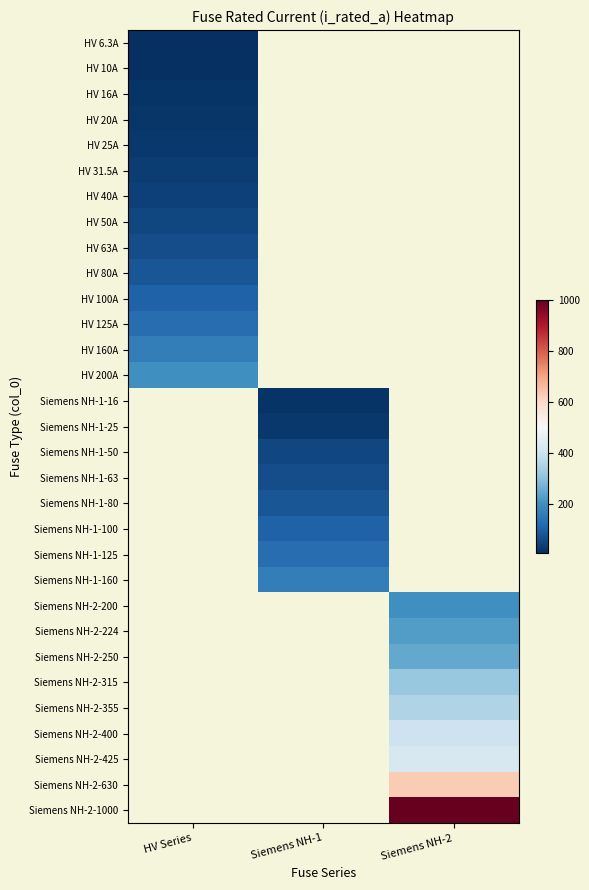

Reading right to left, transcribe all the data shown in this chart.

HV 6.3A: Siemens NH-2=0.0	Siemens NH-1=0.0	HV Series=6.3
HV 10A: Siemens NH-2=0.0	Siemens NH-1=0.0	HV Series=10.0
HV 16A: Siemens NH-2=0.0	Siemens NH-1=0.0	HV Series=16.0
HV 20A: Siemens NH-2=0.0	Siemens NH-1=0.0	HV Series=20.0
HV 25A: Siemens NH-2=0.0	Siemens NH-1=0.0	HV Series=25.0
HV 31.5A: Siemens NH-2=0.0	Siemens NH-1=0.0	HV Series=31.5
HV 40A: Siemens NH-2=0.0	Siemens NH-1=0.0	HV Series=40.0
HV 50A: Siemens NH-2=0.0	Siemens NH-1=0.0	HV Series=50.0
HV 63A: Siemens NH-2=0.0	Siemens NH-1=0.0	HV Series=63.0
HV 80A: Siemens NH-2=0.0	Siemens NH-1=0.0	HV Series=80.0
HV 100A: Siemens NH-2=0.0	Siemens NH-1=0.0	HV Series=100.0
HV 125A: Siemens NH-2=0.0	Siemens NH-1=0.0	HV Series=125.0
HV 160A: Siemens NH-2=0.0	Siemens NH-1=0.0	HV Series=160.0
HV 200A: Siemens NH-2=0.0	Siemens NH-1=0.0	HV Series=200.0
Siemens NH-1-16: Siemens NH-2=0.0	Siemens NH-1=16.0	HV Series=0.0
Siemens NH-1-25: Siemens NH-2=0.0	Siemens NH-1=25.0	HV Series=0.0
Siemens NH-1-50: Siemens NH-2=0.0	Siemens NH-1=50.0	HV Series=0.0
Siemens NH-1-63: Siemens NH-2=0.0	Siemens NH-1=63.0	HV Series=0.0
Siemens NH-1-80: Siemens NH-2=0.0	Siemens NH-1=80.0	HV Series=0.0
Siemens NH-1-100: Siemens NH-2=0.0	Siemens NH-1=100.0	HV Series=0.0
Siemens NH-1-125: Siemens NH-2=0.0	Siemens NH-1=125.0	HV Series=0.0
Siemens NH-1-160: Siemens NH-2=0.0	Siemens NH-1=160.0	HV Series=0.0
Siemens NH-2-200: Siemens NH-2=200.0	Siemens NH-1=0.0	HV Series=0.0
Siemens NH-2-224: Siemens NH-2=224.0	Siemens NH-1=0.0	HV Series=0.0
Siemens NH-2-250: Siemens NH-2=250.0	Siemens NH-1=0.0	HV Series=0.0
Siemens NH-2-315: Siemens NH-2=315.0	Siemens NH-1=0.0	HV Series=0.0
Siemens NH-2-355: Siemens NH-2=355.0	Siemens NH-1=0.0	HV Series=0.0
Siemens NH-2-400: Siemens NH-2=400.0	Siemens NH-1=0.0	HV Series=0.0
Siemens NH-2-425: Siemens NH-2=425.0	Siemens NH-1=0.0	HV Series=0.0
Siemens NH-2-630: Siemens NH-2=630.0	Siemens NH-1=0.0	HV Series=0.0
Siemens NH-2-1000: Siemens NH-2=1000.0	Siemens NH-1=0.0	HV Series=0.0